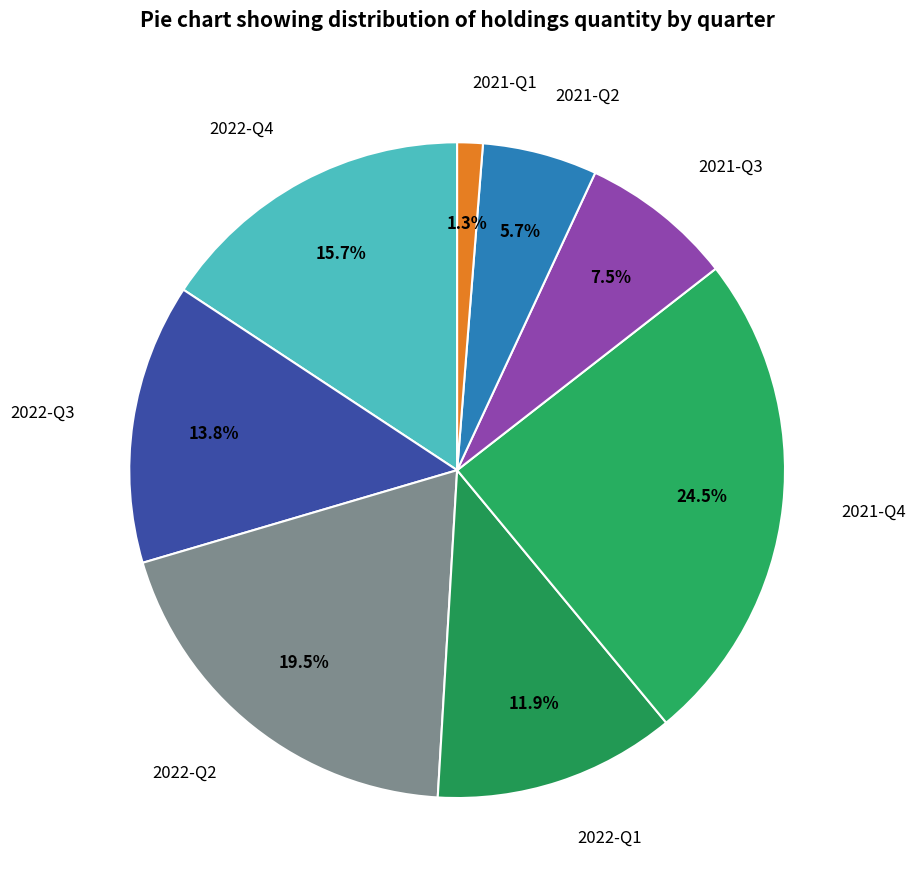

Rank the categories by value from highest to lowest.

2021-Q4, 2022-Q2, 2022-Q4, 2022-Q3, 2022-Q1, 2021-Q3, 2021-Q2, 2021-Q1